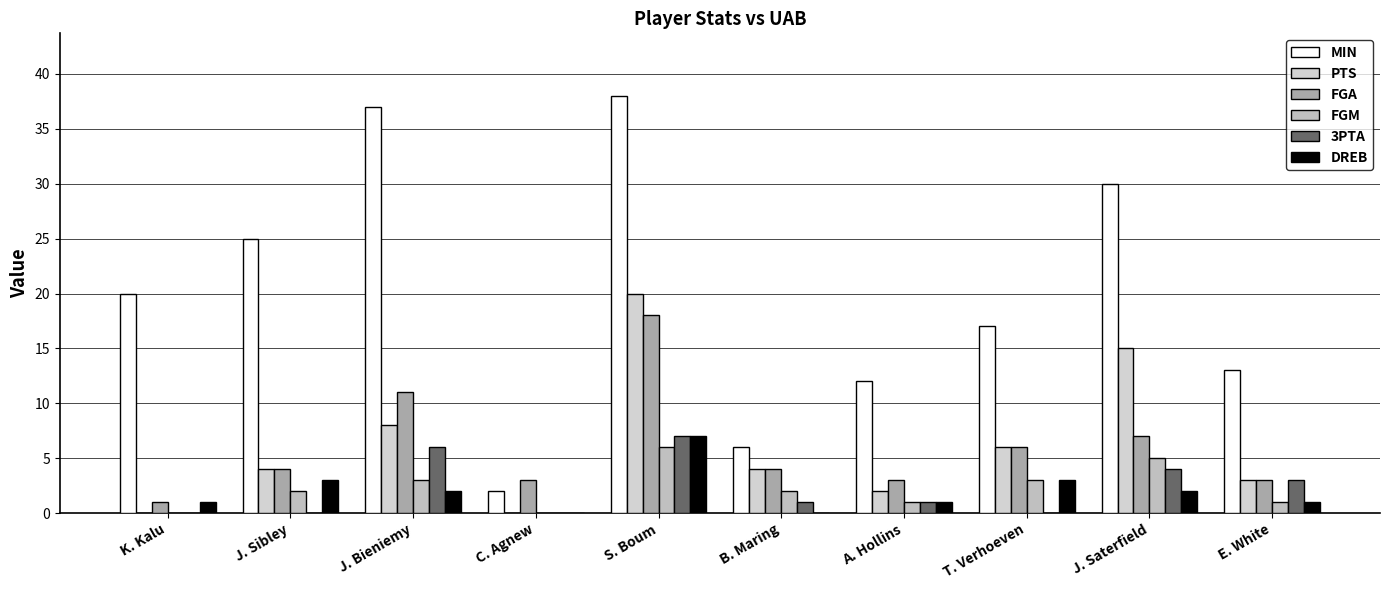

What is the difference between the highest and lowest values at K. Kalu?

20